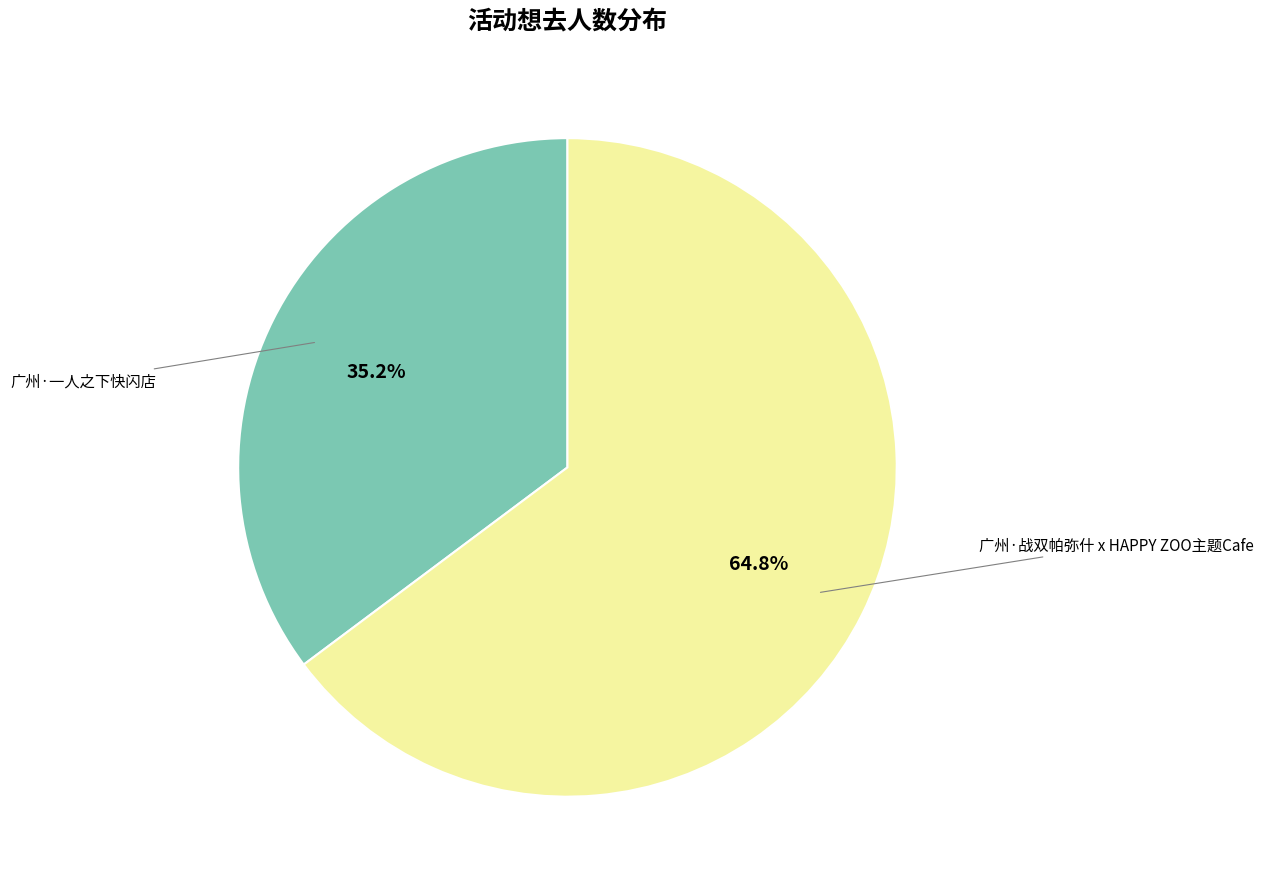

To the nearest percent, what is the difference between the 广州·一人之下快闪店 and 广州·战双帕弥什 x HAPPY ZOO主题Cafe slice percentages?

30%